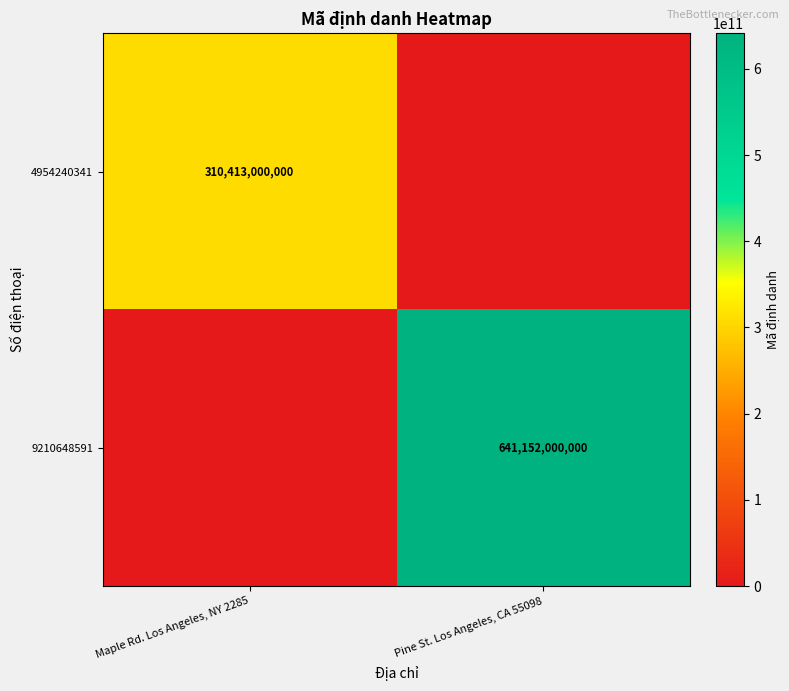

The 9210648591 series shows 641152000000 at Pine St. Los Angeles, CA 55098. True or false?

True